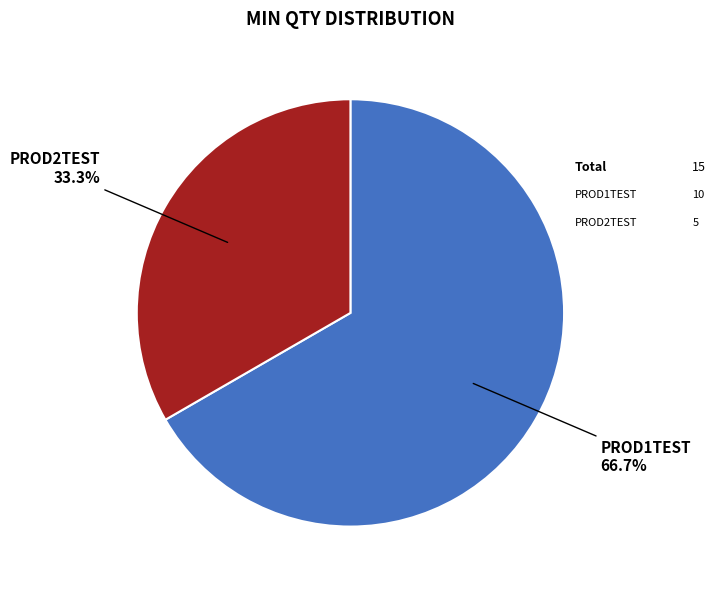

To the nearest percent, what portion does PROD1TEST represent?

67%